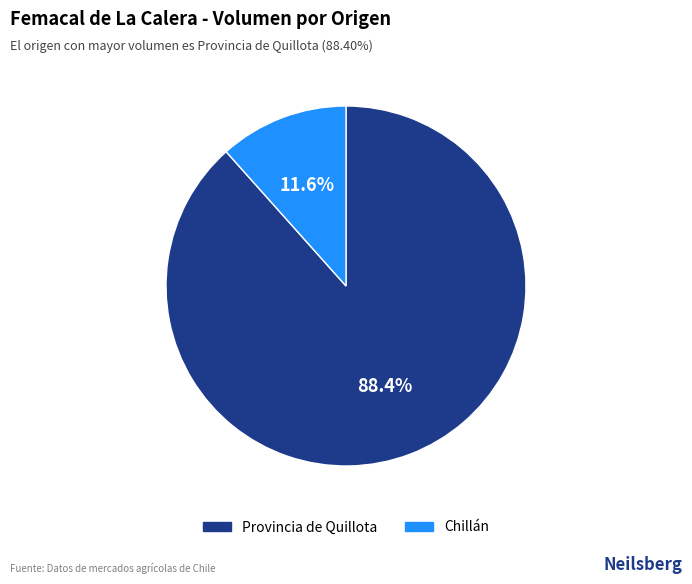

Does any single category account for the majority?

Yes